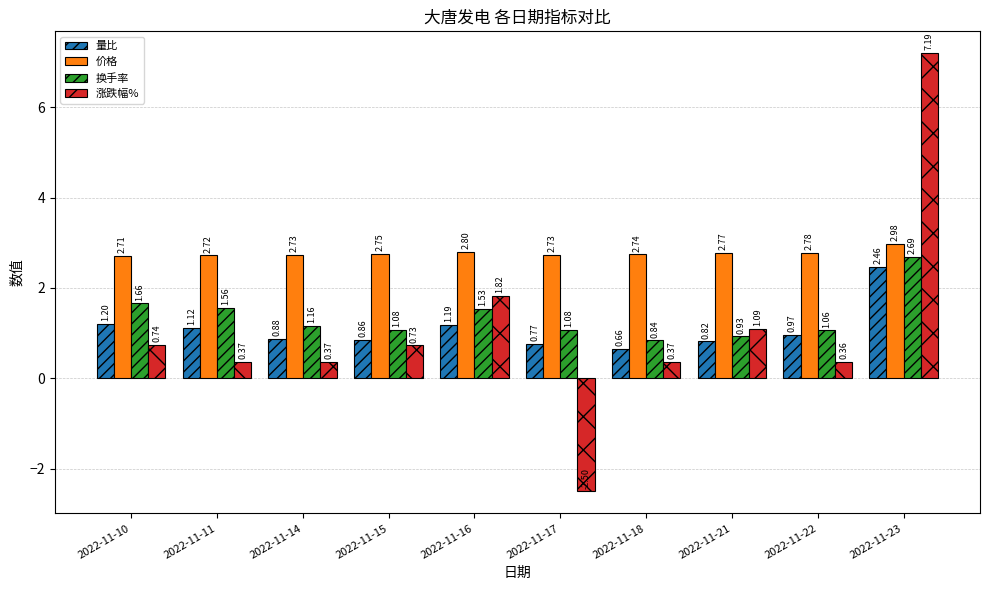

What is the minimum value for 涨跌幅%?

-2.5